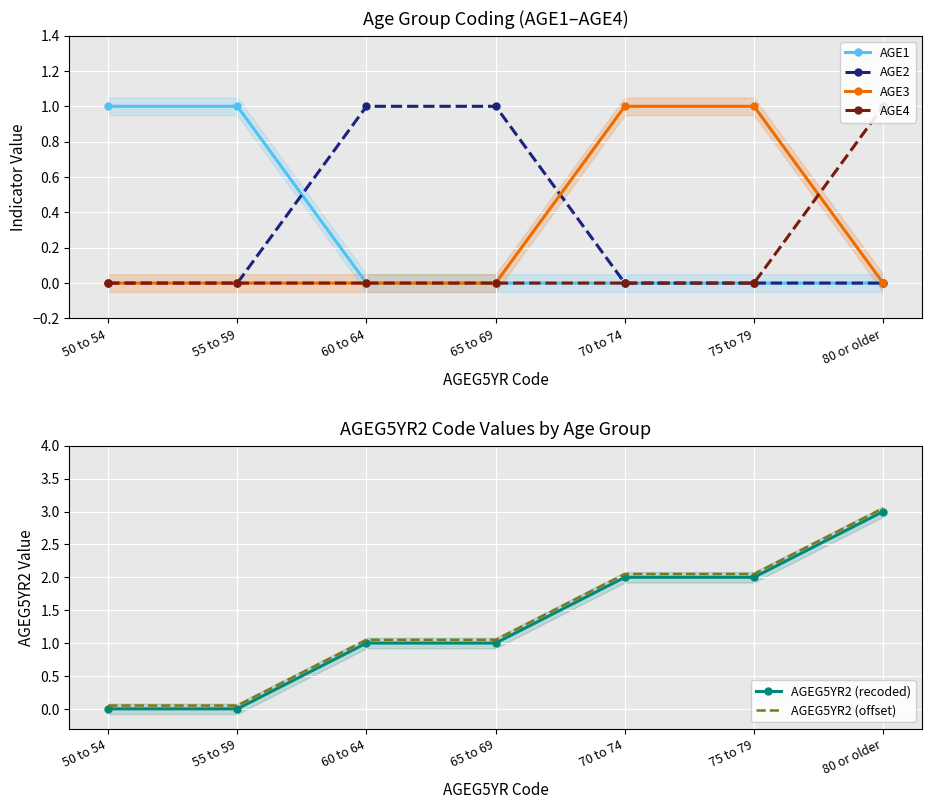

Between 65 to 69 and 60 to 64, which is larger?

65 to 69